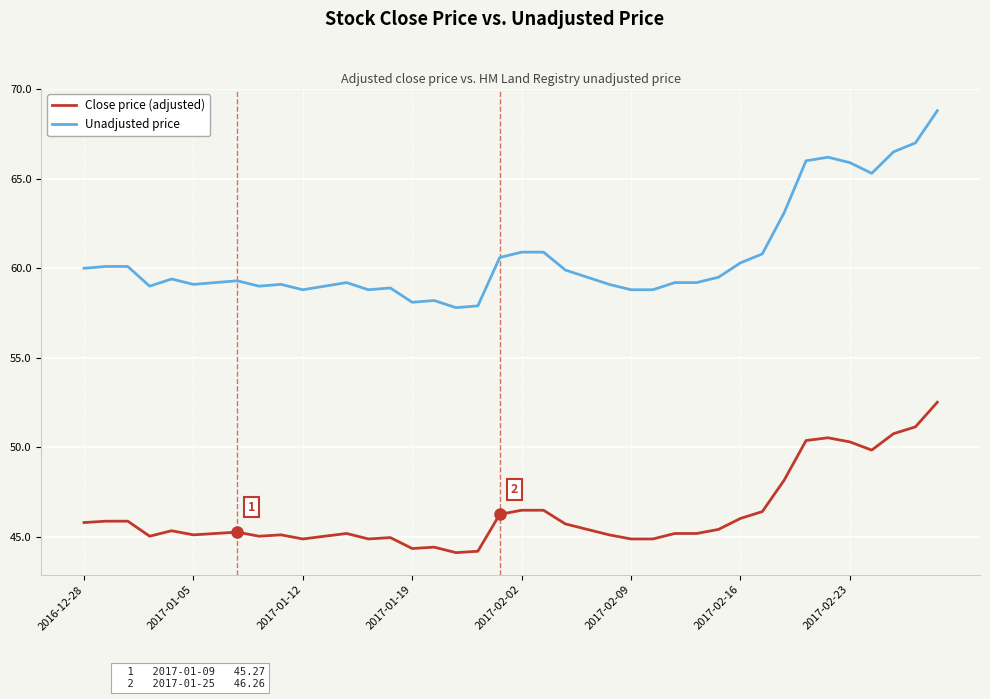

List the series in order of their overall mean, lowest first.

Close price (adjusted), Unadjusted price